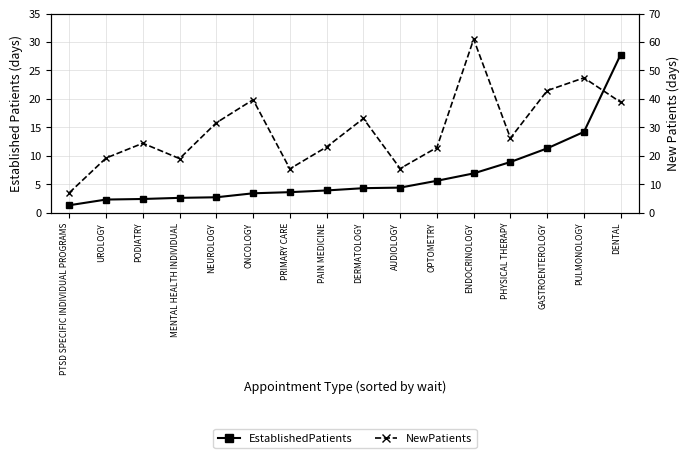

What is the difference between the highest and lowest values at PULMONOLOGY?

33.2